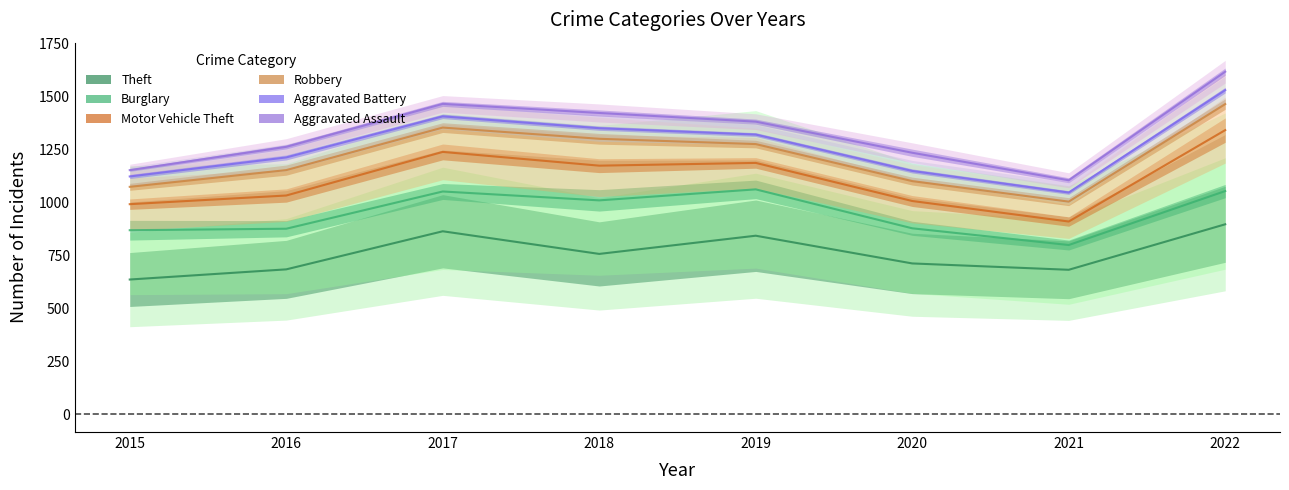

Between 2022 and 2018, which is larger?

2022